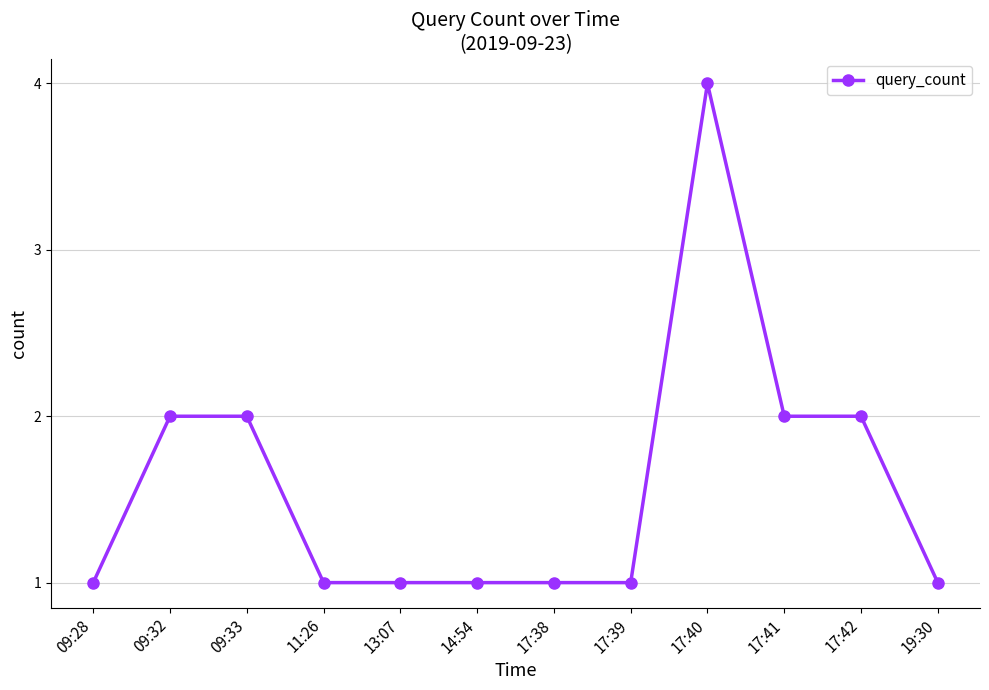

Reading left to right, list all the values displayed in this chart.

09:28=1	09:32=2	09:33=2	11:26=1	13:07=1	14:54=1	17:38=1	17:39=1	17:40=4	17:41=2	17:42=2	19:30=1